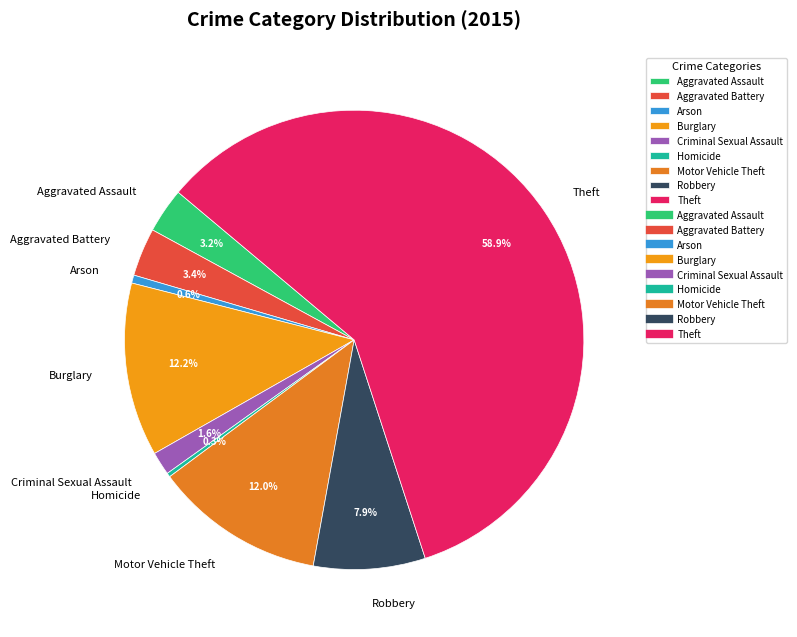

Which category accounts for the majority?

Theft